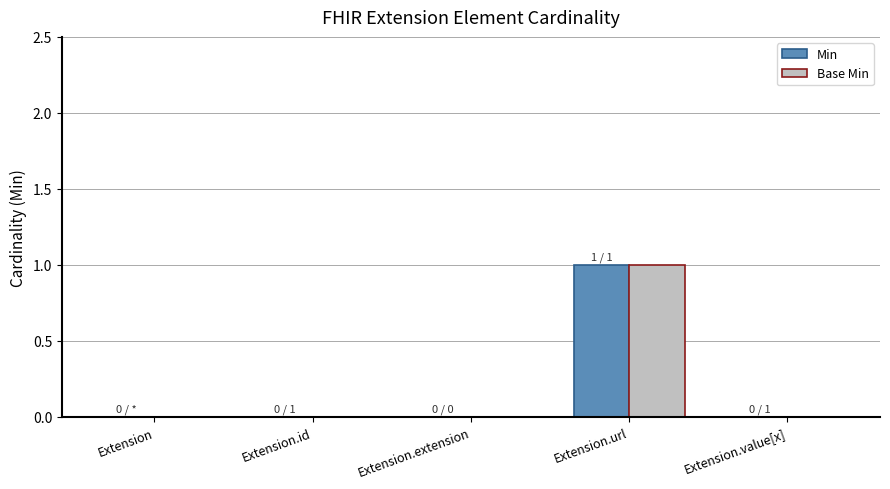

Which category has the highest value across all series?

Extension.url